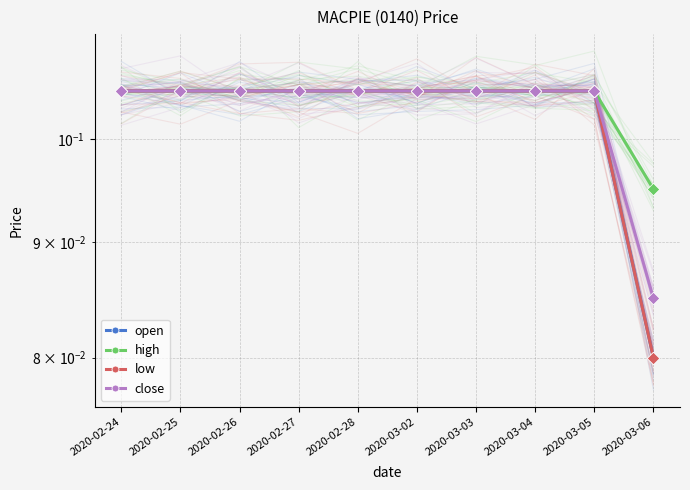

Which series has the largest total across all categories?

high